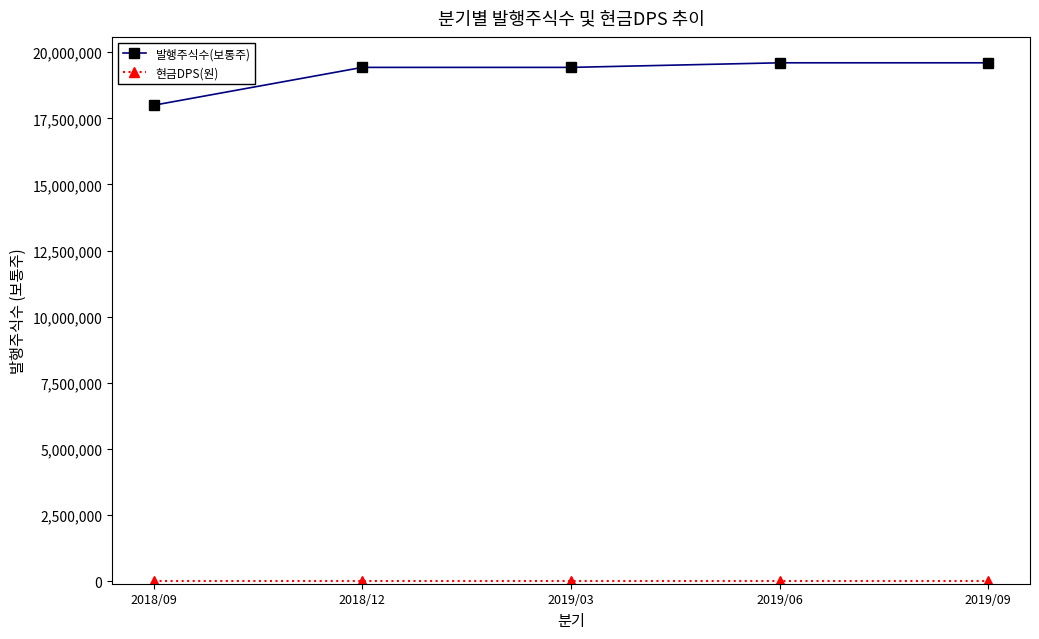

At how many categories does at least one series exceed 15759306?

5